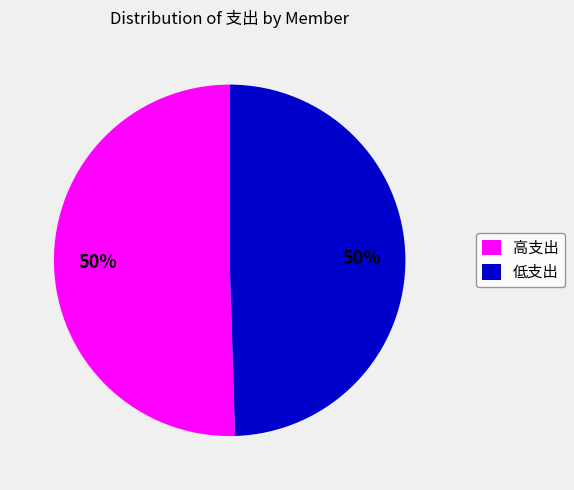

What is the ratio of the value at 高支出 to the value at 低支出?

1.0